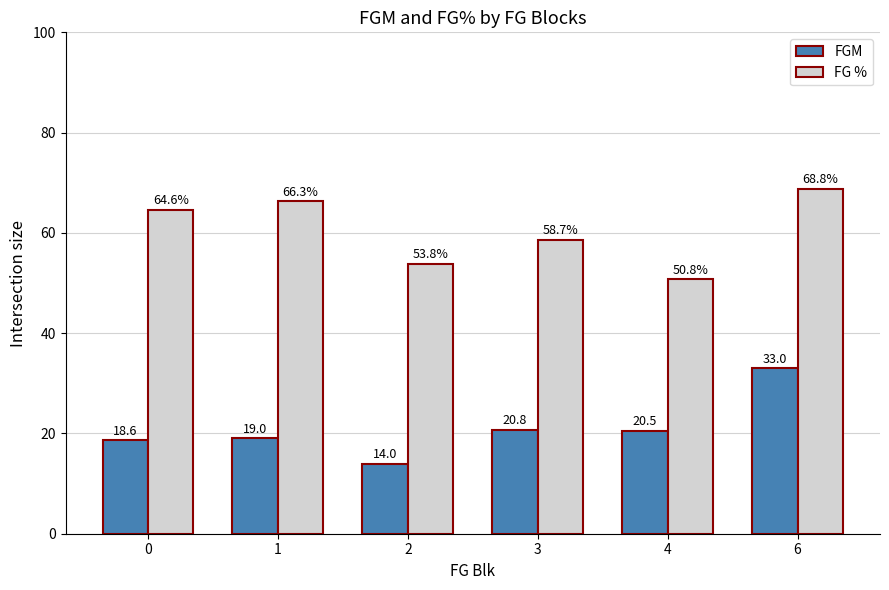

List the series in order of their overall mean, lowest first.

FGM, FG %